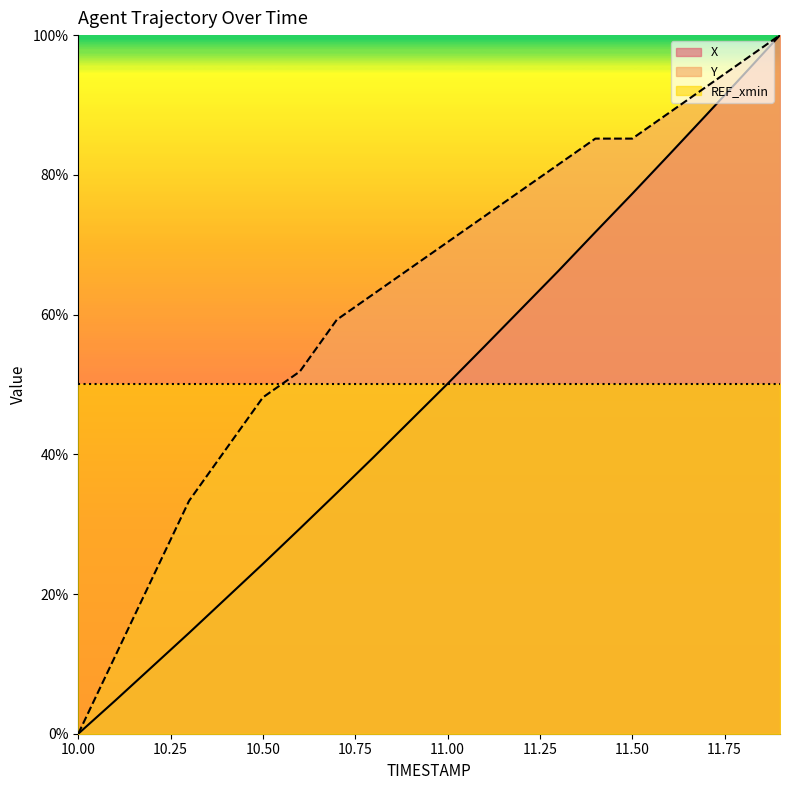

Rank the series by their maximum value, from lowest to highest.

X, Y